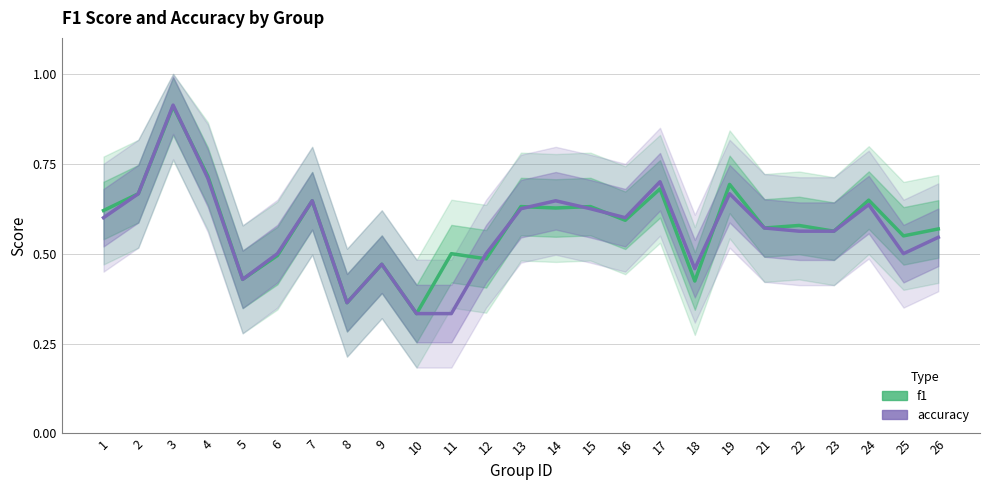

What is the difference between the second highest and minimum values in the f1 series?

0.4